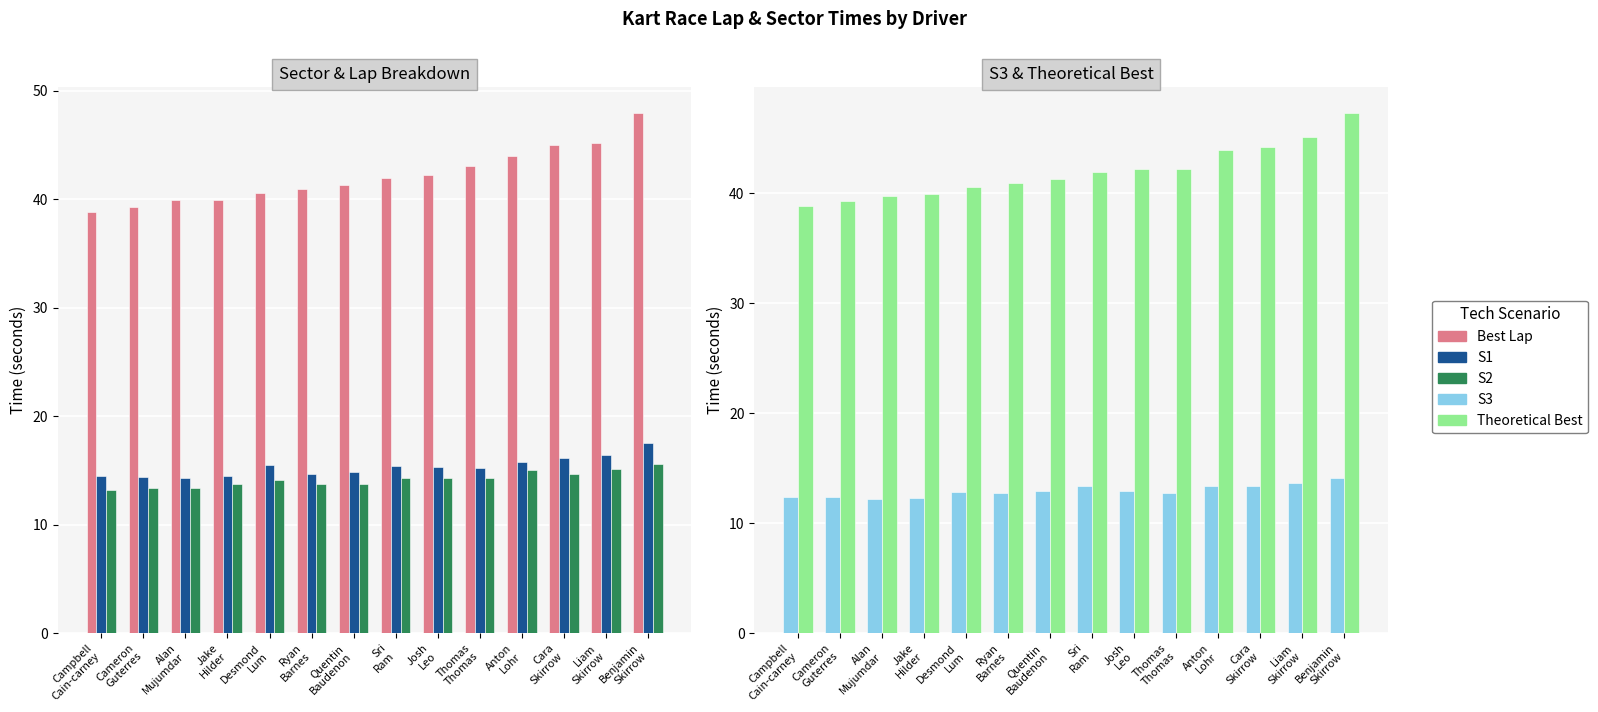

What is the highest value of the Best Lap series?

47.9